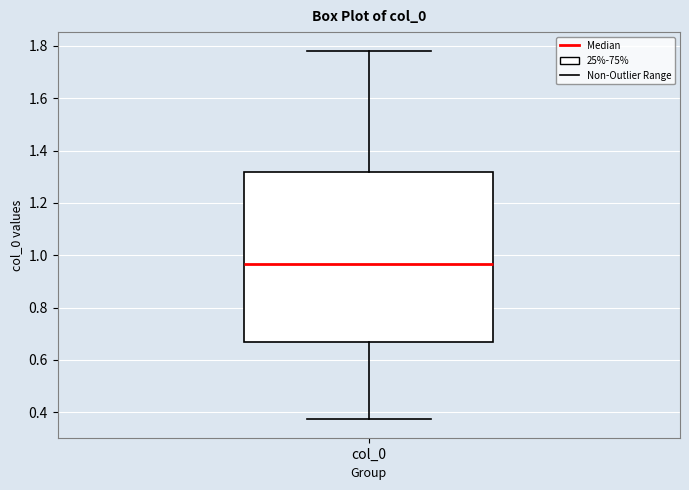

Where does the upper whisker of the box for col_0 end on the y-axis? The values are not printed on the chart, so give them approximately, as read against the axis.

1.78